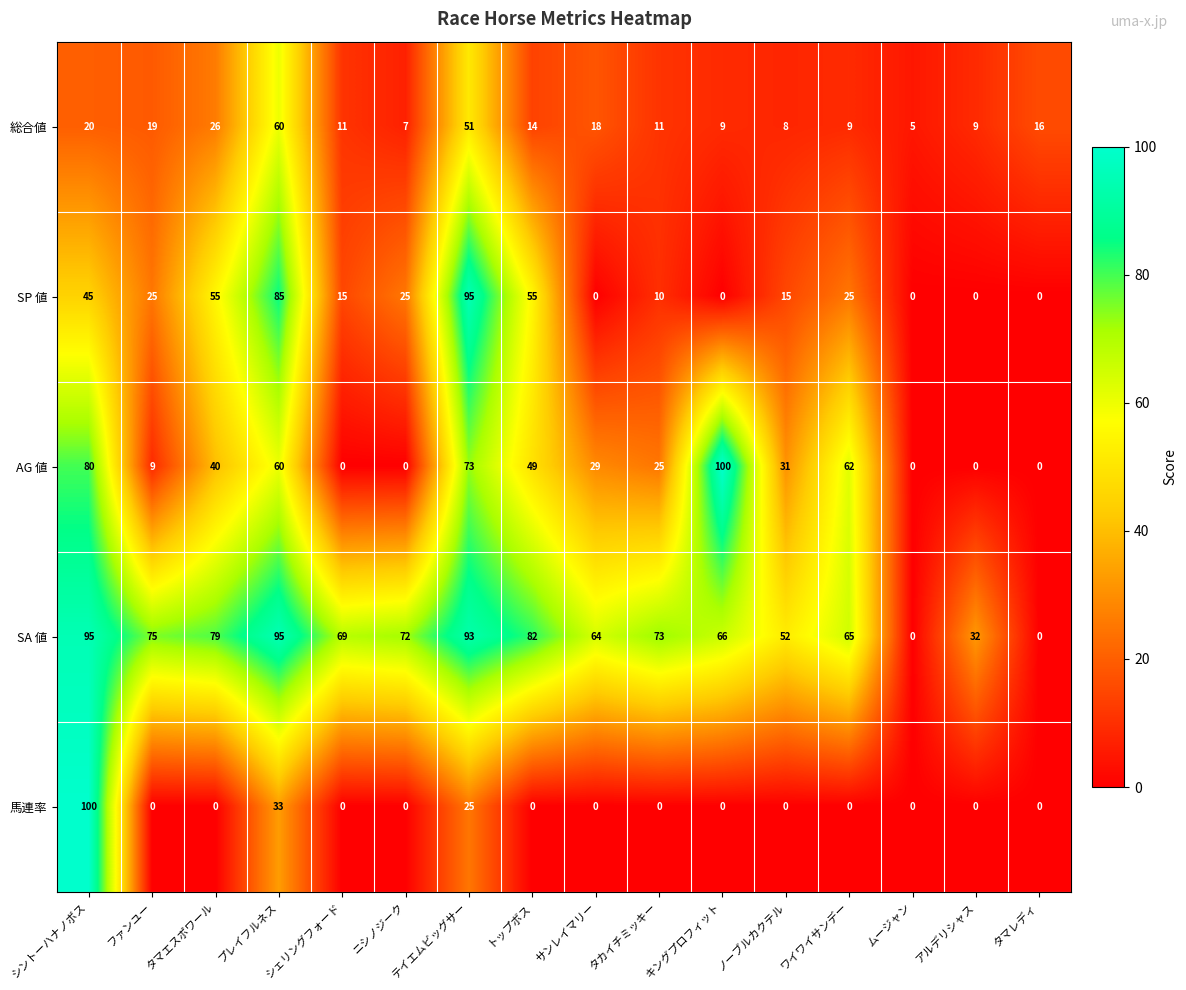

At how many categories does at least one series exceed 27?

14